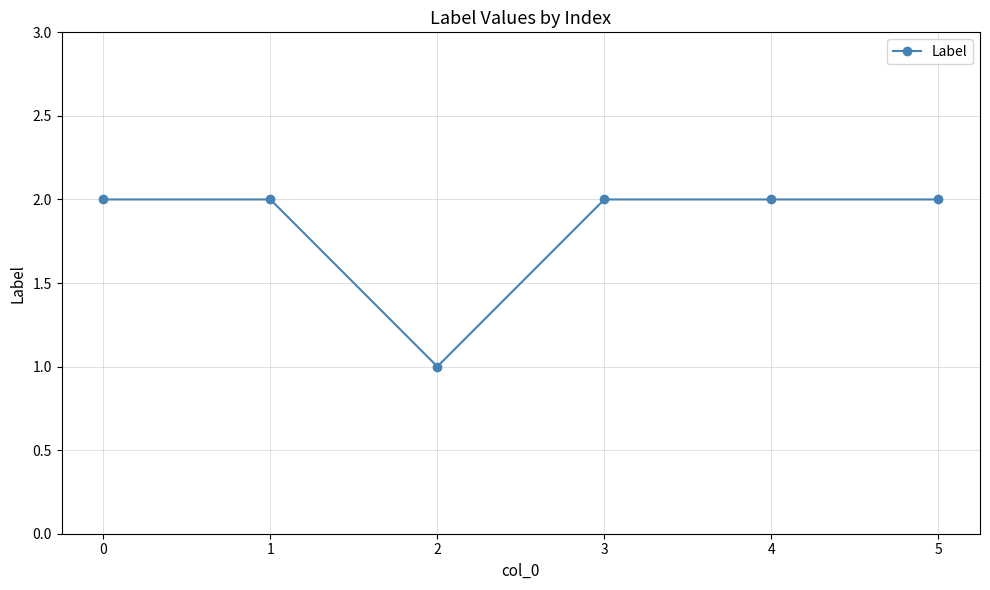

What is the average value?

2